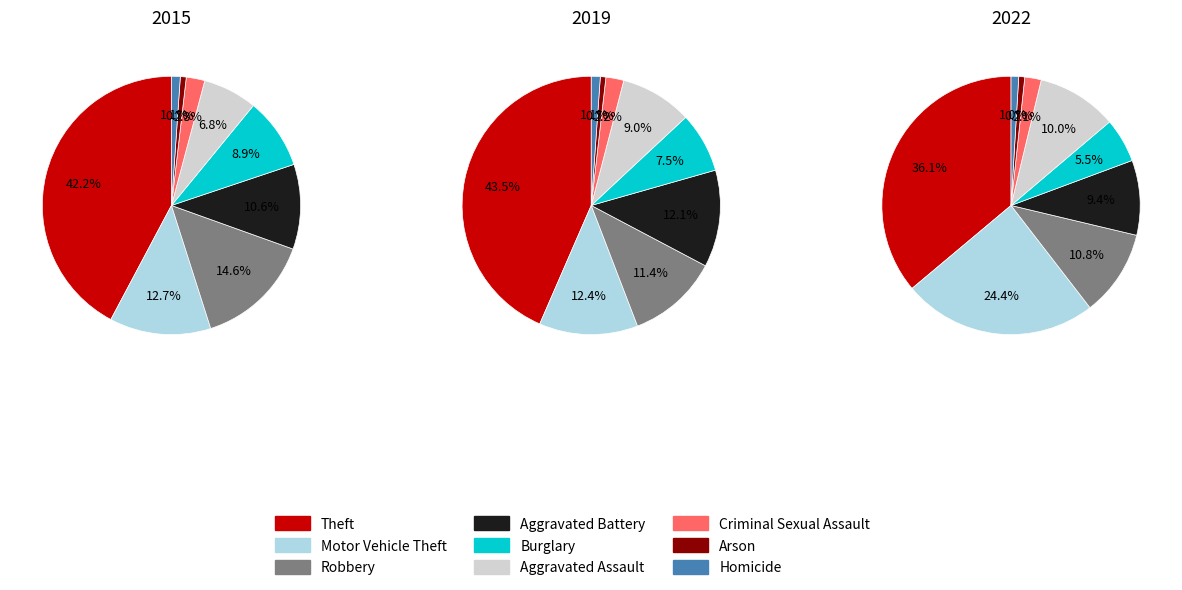

To the nearest percent, what is the average slice percentage?

11%